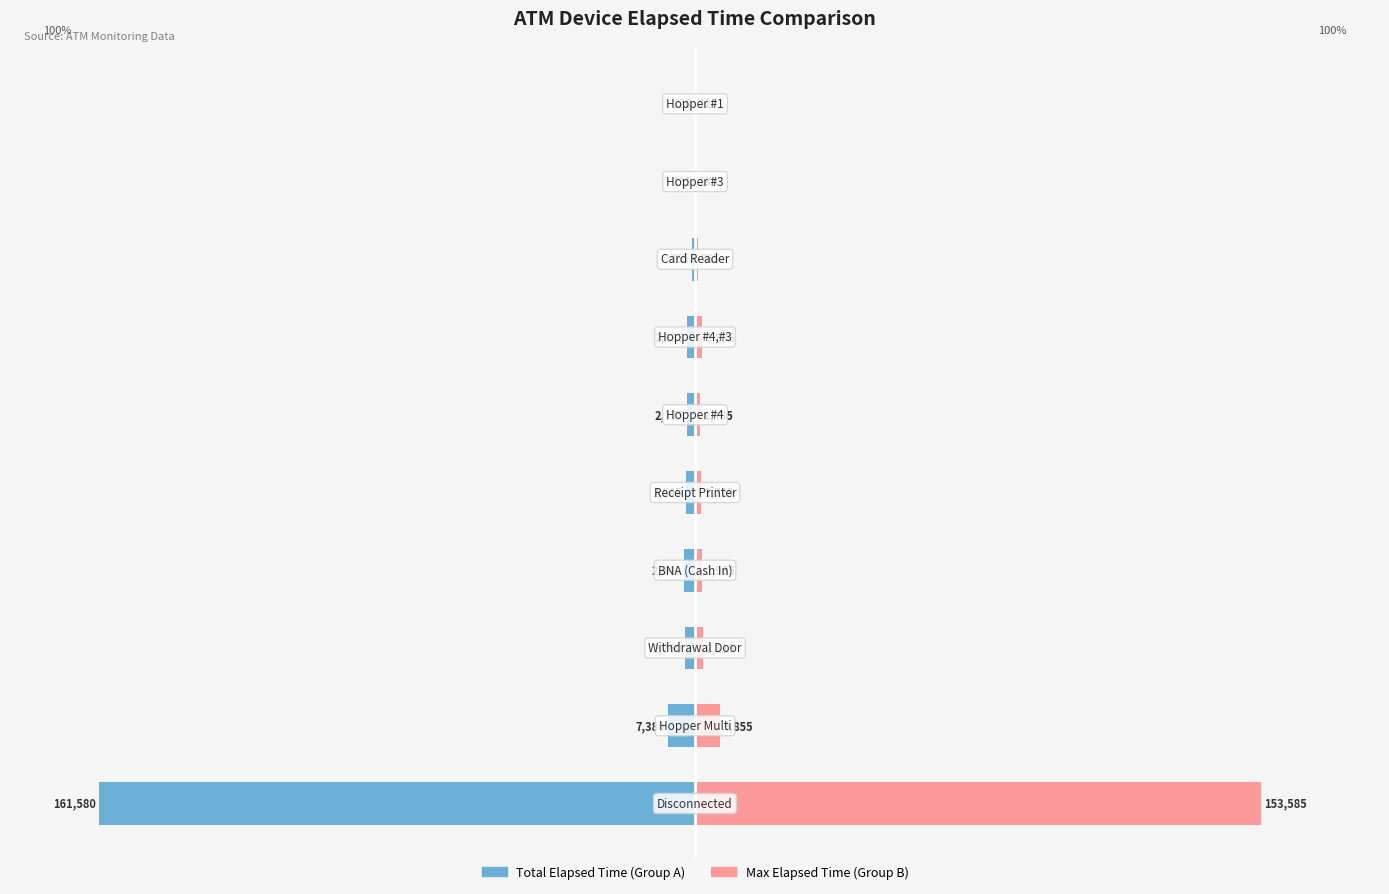

How many bars are there in each group?

2